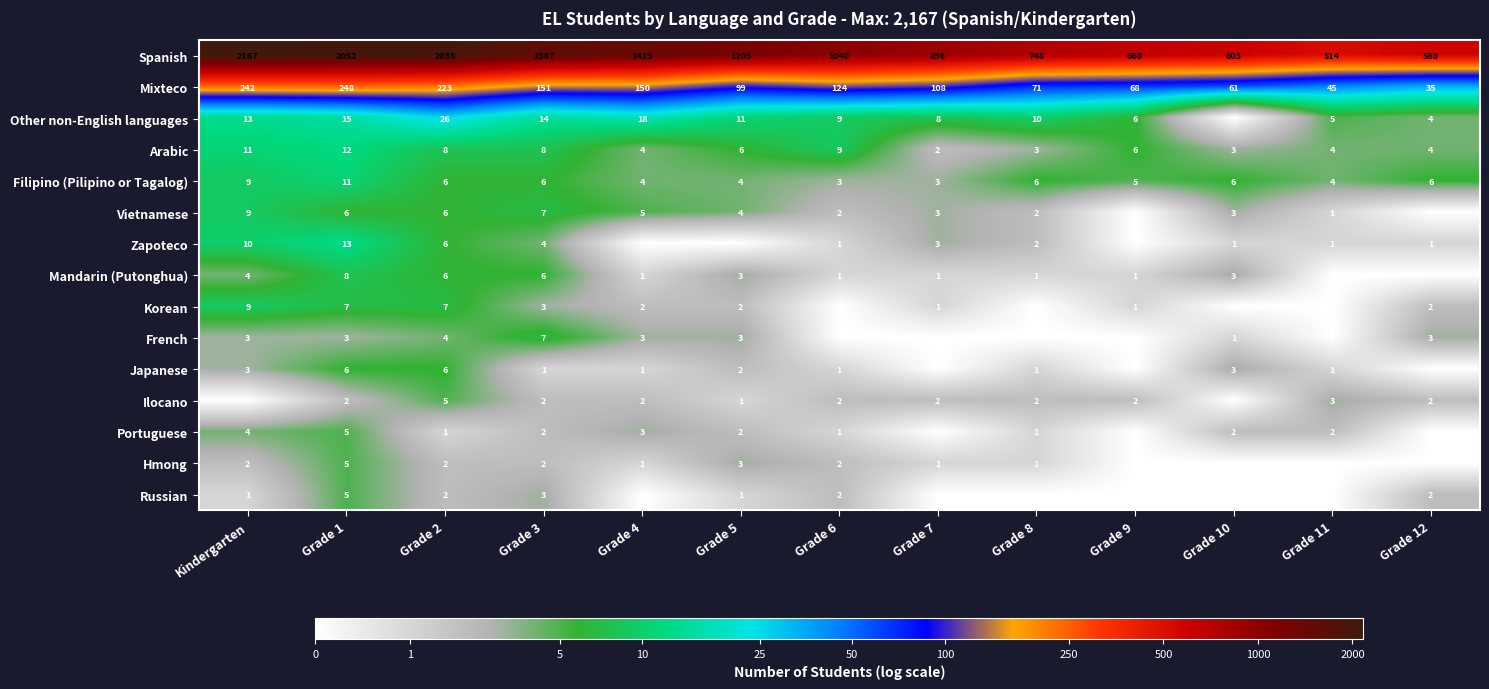

True or false: Russian has a value of 2 at Grade 12.

True